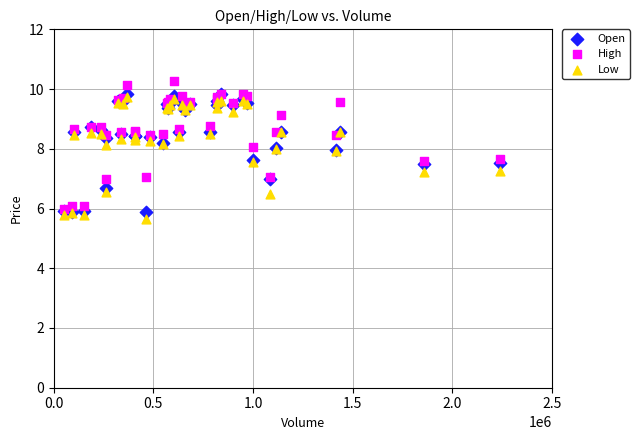

Which series contains the lowest Y value?

Low